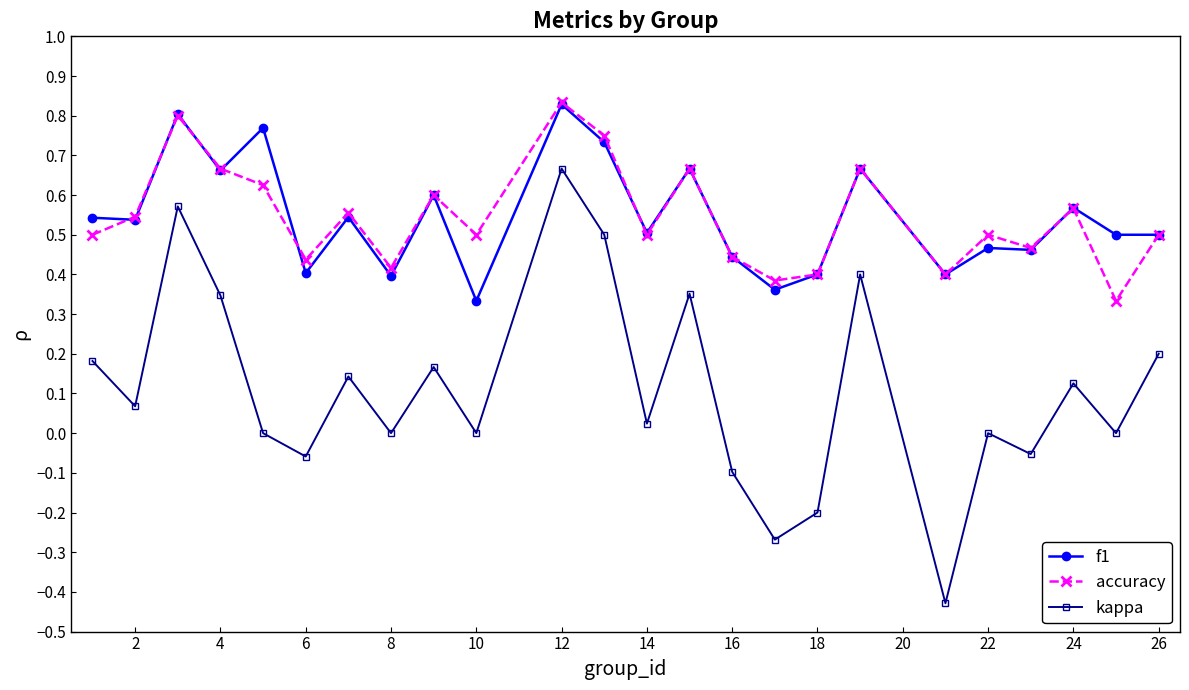

How many interior local peaks does the kappa series have?

8